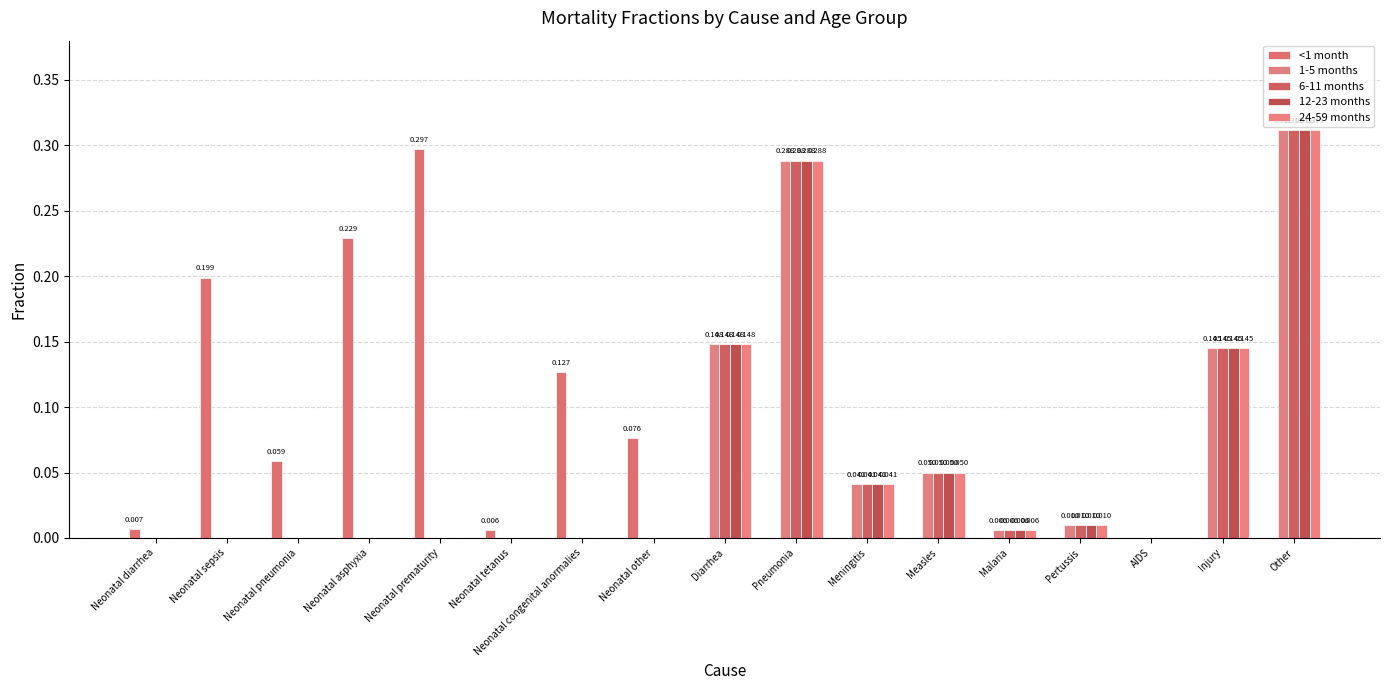

Does the chart contain stacked bars?

No